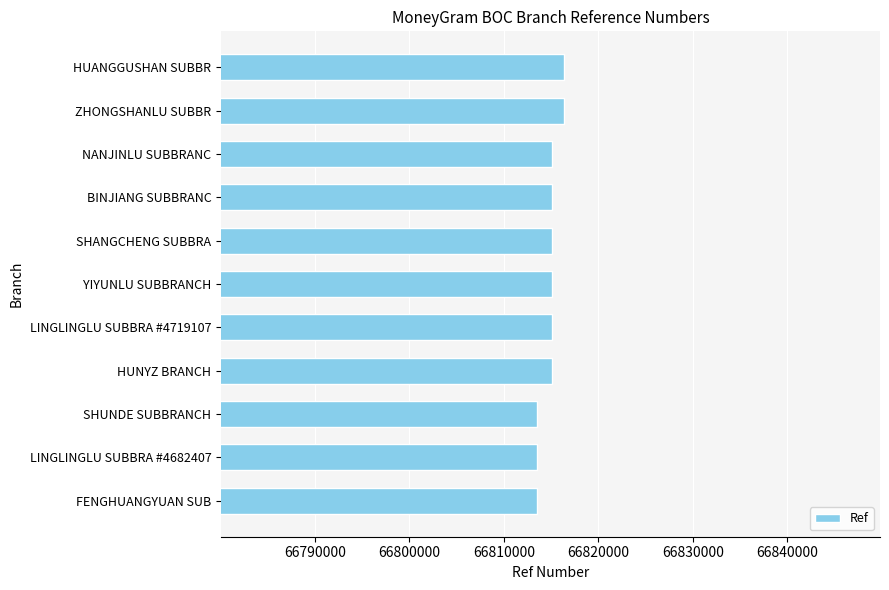

Read the value at YIYUNLU SUBBRANCH.

66815080